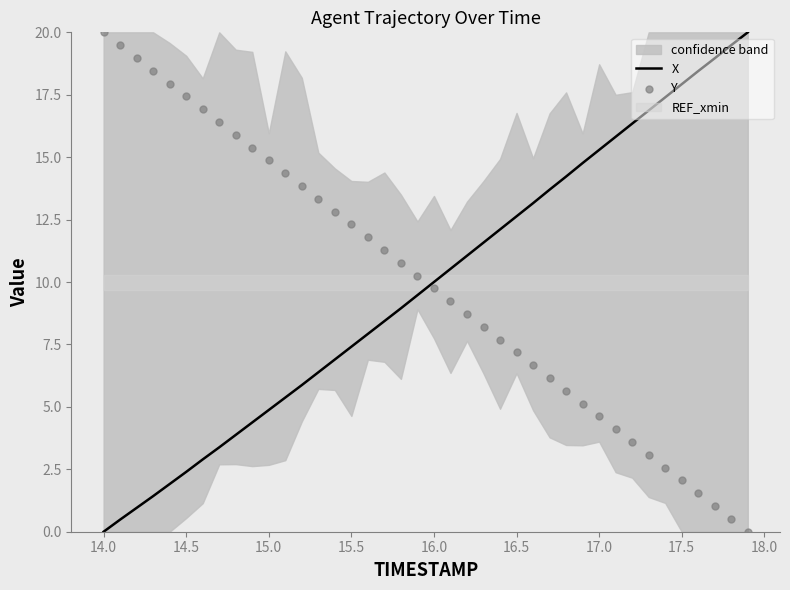

What is the highest value of the X series?

20.0